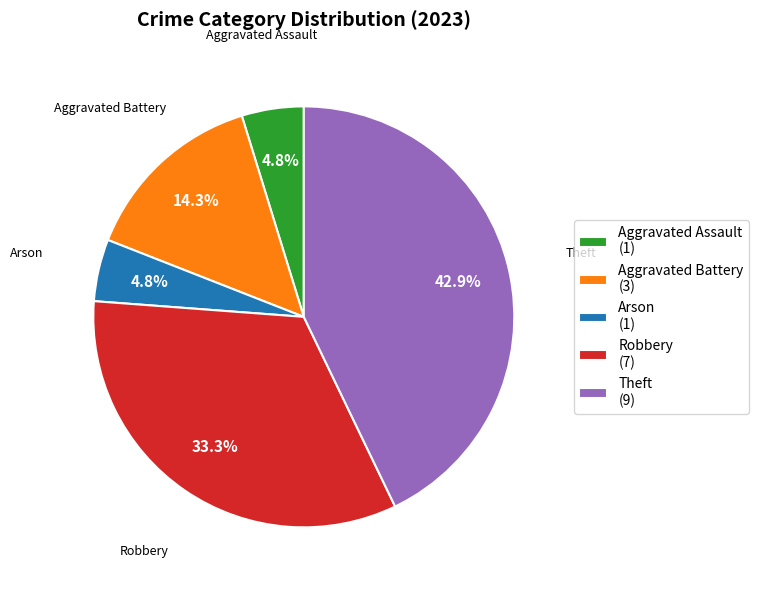

To the nearest percent, what portion does Theft represent?

43%